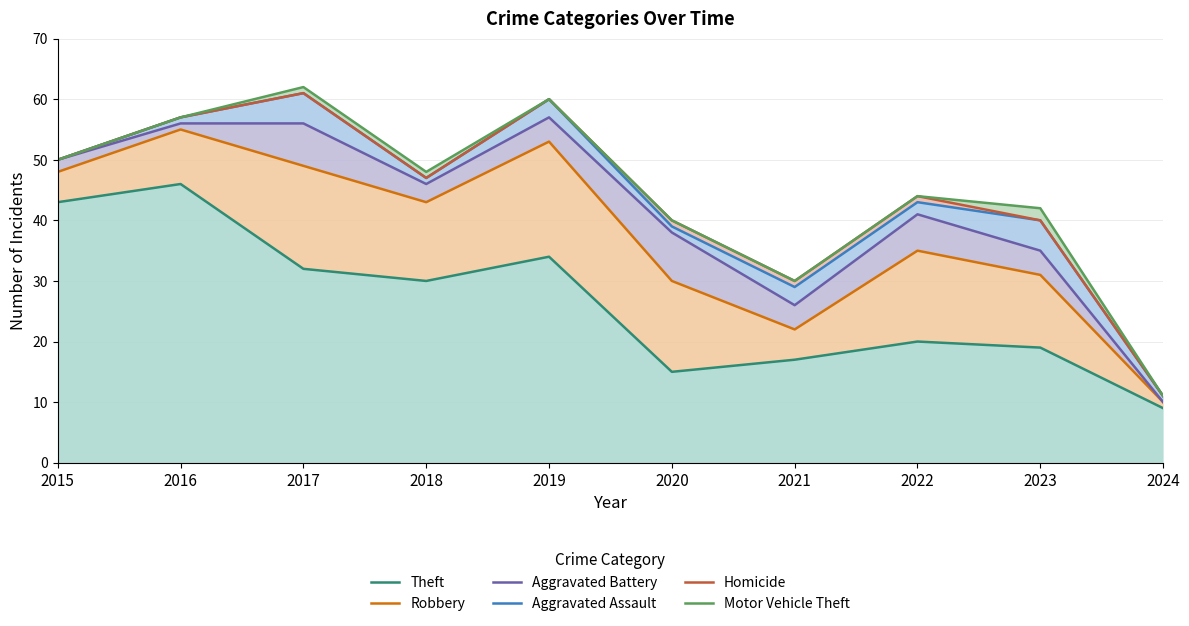

Reading right to left, extract all data points from this chart.

Theft: 2024=9	2023=19	2022=20	2021=17	2020=15	2019=34	2018=30	2017=32	2016=46	2015=43
Robbery: 2024=10	2023=31	2022=35	2021=22	2020=30	2019=53	2018=43	2017=49	2016=55	2015=48
Aggravated Battery: 2024=10	2023=35	2022=41	2021=26	2020=38	2019=57	2018=46	2017=56	2016=56	2015=50
Aggravated Assault: 2024=11	2023=40	2022=43	2021=29	2020=39	2019=60	2018=47	2017=61	2016=57	2015=50
Homicide: 2024=11	2023=40	2022=44	2021=30	2020=40	2019=60	2018=47	2017=61	2016=57	2015=50
Motor Vehicle Theft: 2024=11	2023=42	2022=44	2021=30	2020=40	2019=60	2018=48	2017=62	2016=57	2015=50